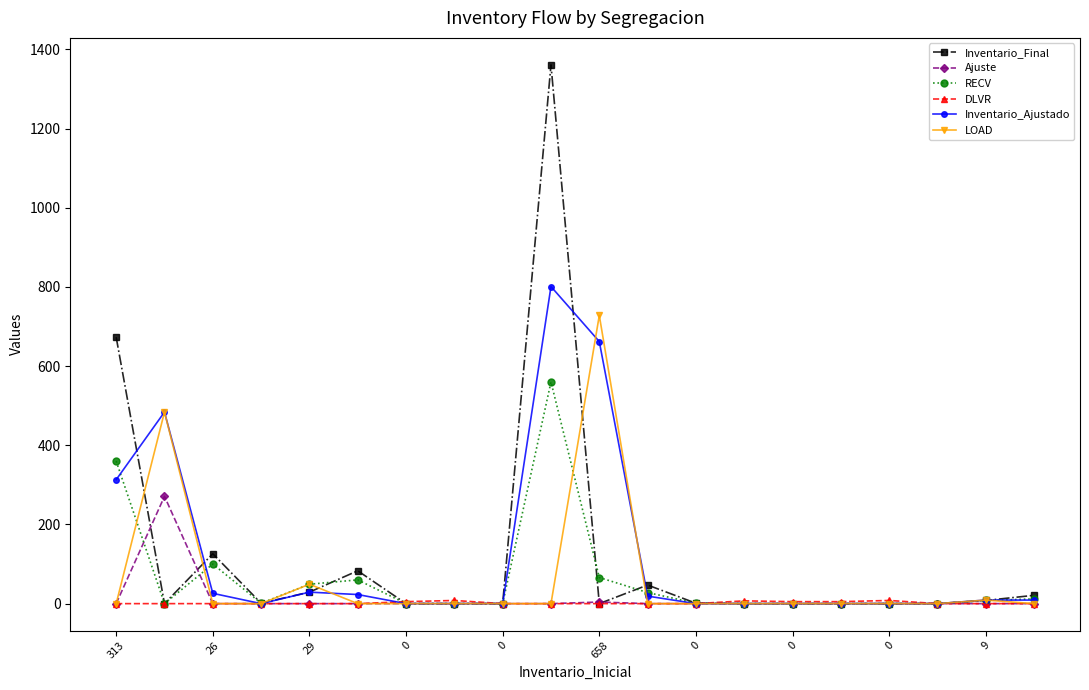

At how many categories does at least one series exceed 509?

3